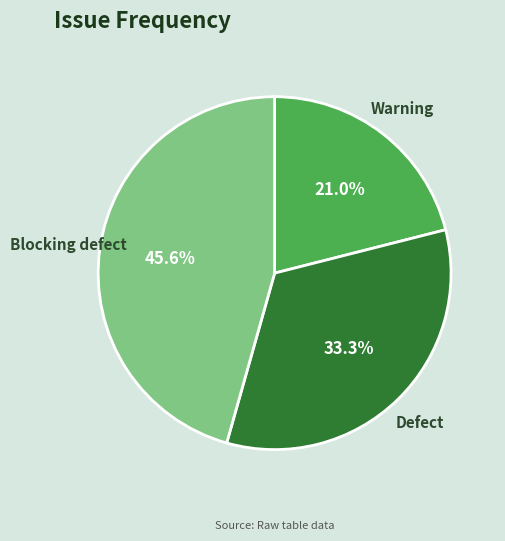

What percentage do Blocking defect and Defect together represent?

79.0%